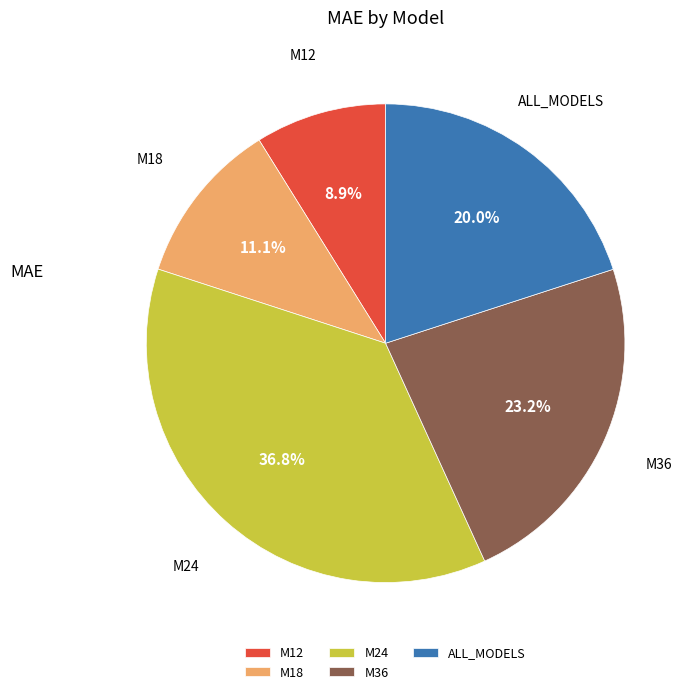

To the nearest percent, what portion does M24 represent?

37%